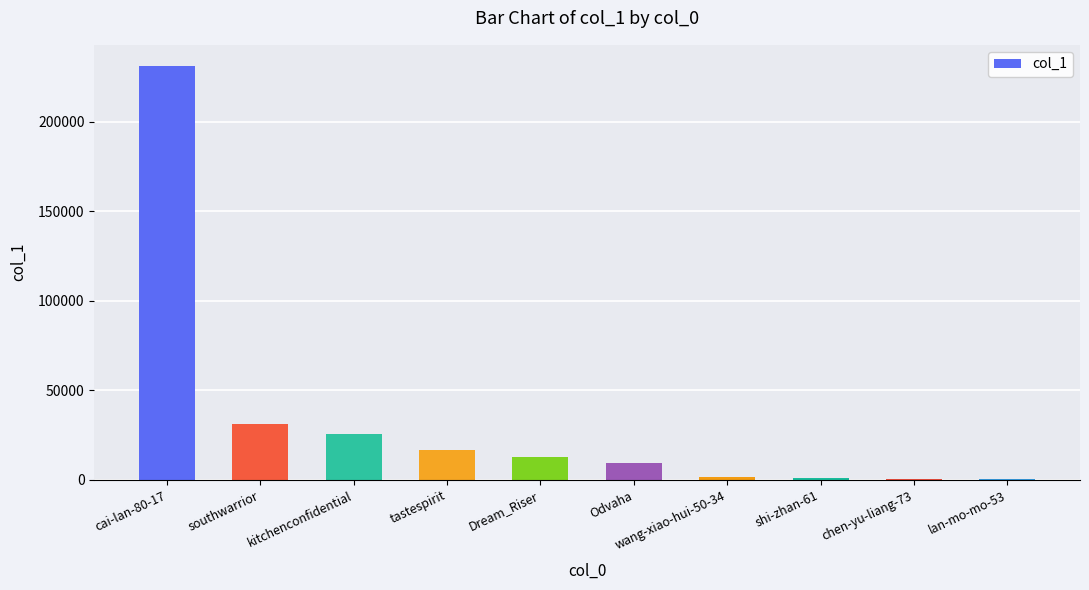

What is the ratio of the value at tastespirit to the value at kitchenconfidential?

0.7